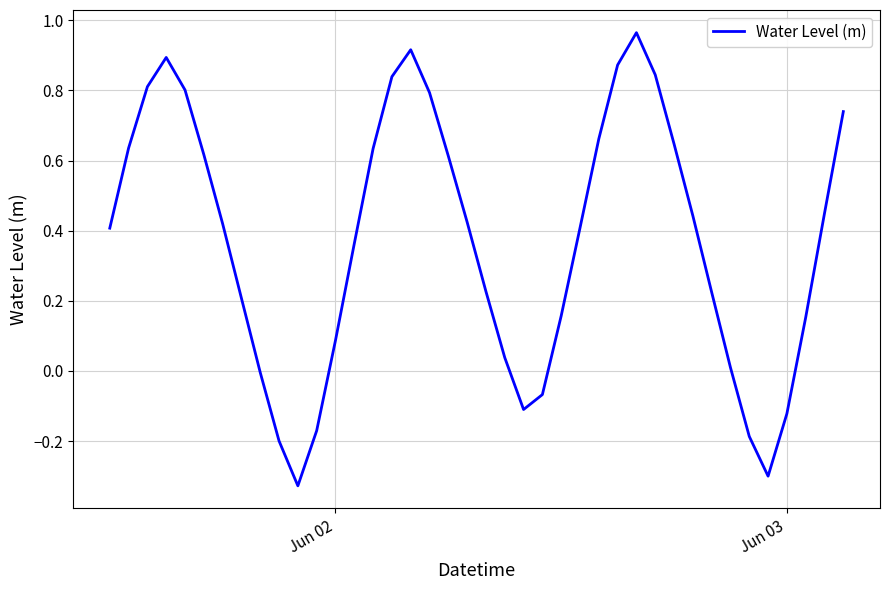

What is the difference between the maximum and minimum values?

1.3